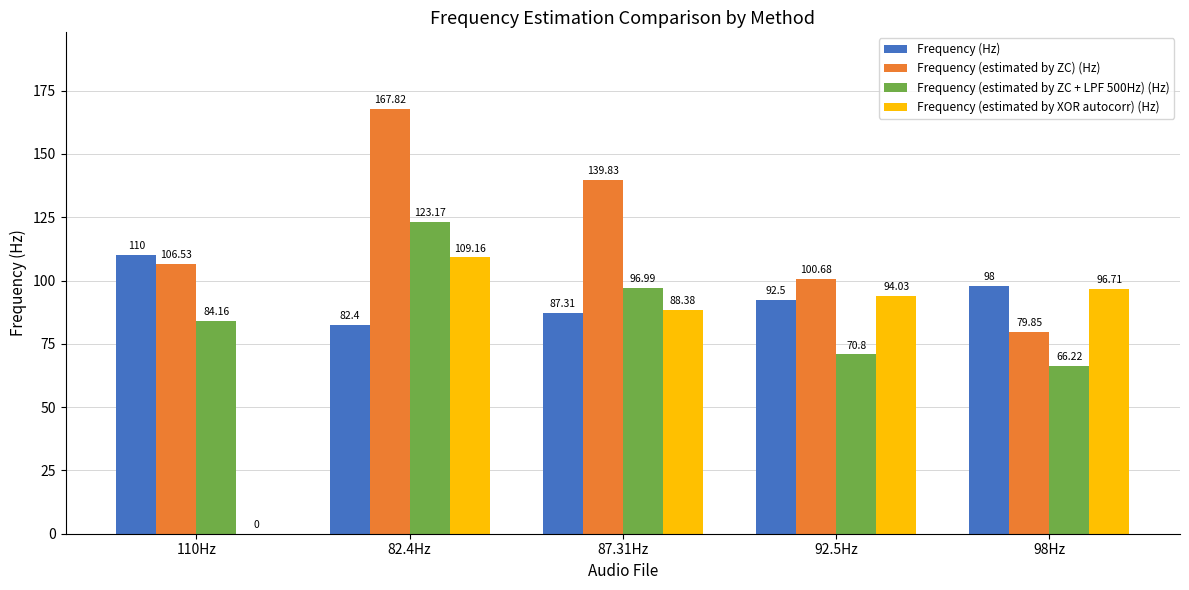

What is the sum of the Frequency (Hz) values at 82.4Hz and 87.31Hz?

169.7